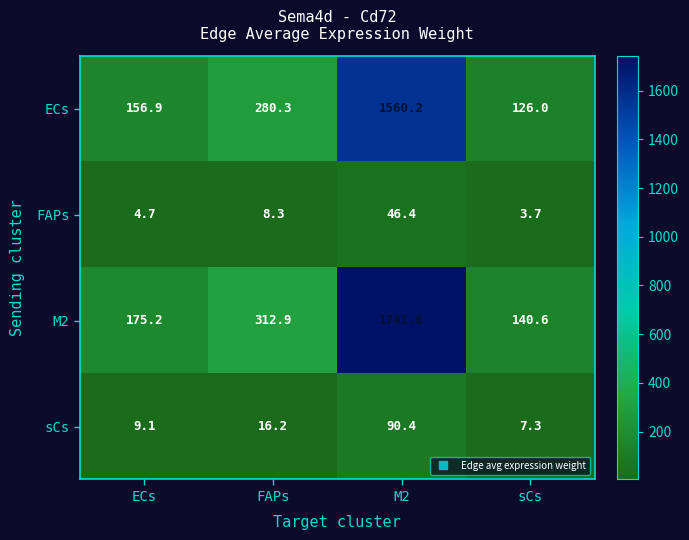

Reading left to right, transcribe all the data shown in this chart.

ECs: ECs=156.9	FAPs=280.3	M2=1560.2	sCs=126.0
FAPs: ECs=4.7	FAPs=8.3	M2=46.4	sCs=3.7
M2: ECs=175.2	FAPs=312.9	M2=1741.6	sCs=140.6
sCs: ECs=9.1	FAPs=16.2	M2=90.4	sCs=7.3